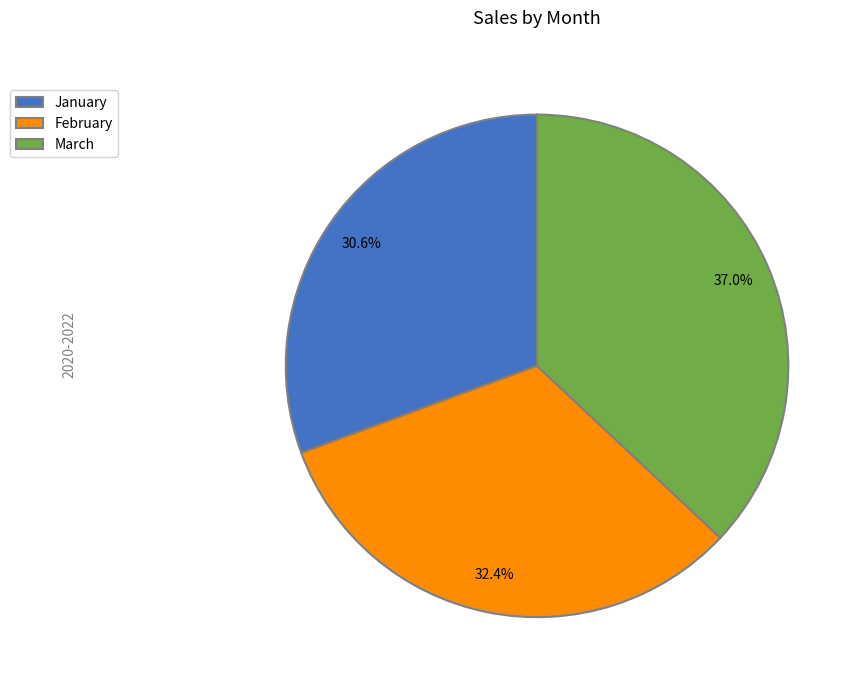

To the nearest percent, what is the average slice percentage?

33%